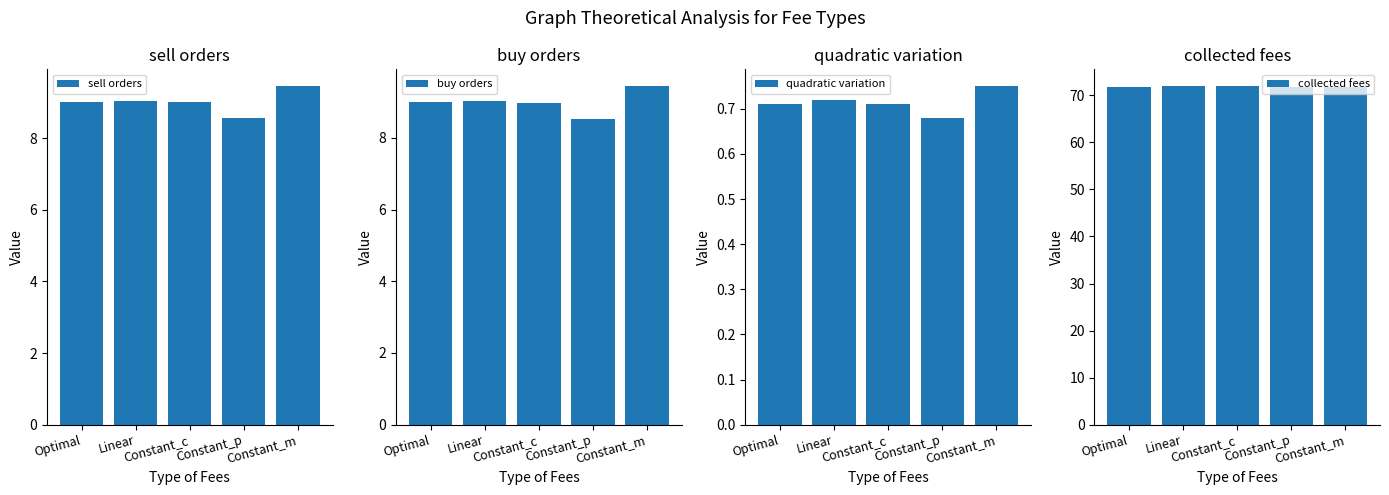

Reading right to left, extract all data points from this chart.

sell orders: Constant_m=9.4	Constant_p=8.6	Constant_c=9.0	Linear=9.0	Optimal=9.0
buy orders: Constant_m=9.4	Constant_p=8.5	Constant_c=9.0	Linear=9.0	Optimal=9.0
quadratic variation: Constant_m=0.8	Constant_p=0.7	Constant_c=0.7	Linear=0.7	Optimal=0.7
collected fees: Constant_m=71.8	Constant_p=71.8	Constant_c=71.9	Linear=71.9	Optimal=71.8